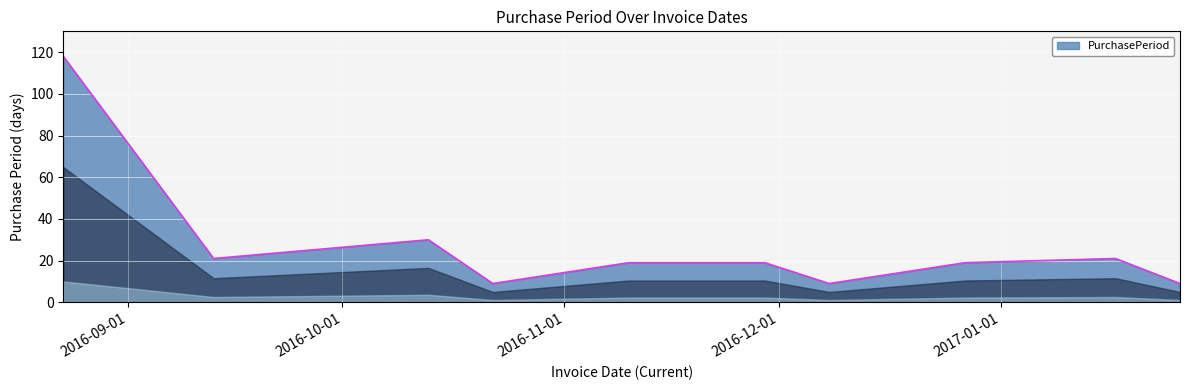

What is the minimum value shown in the chart?

9